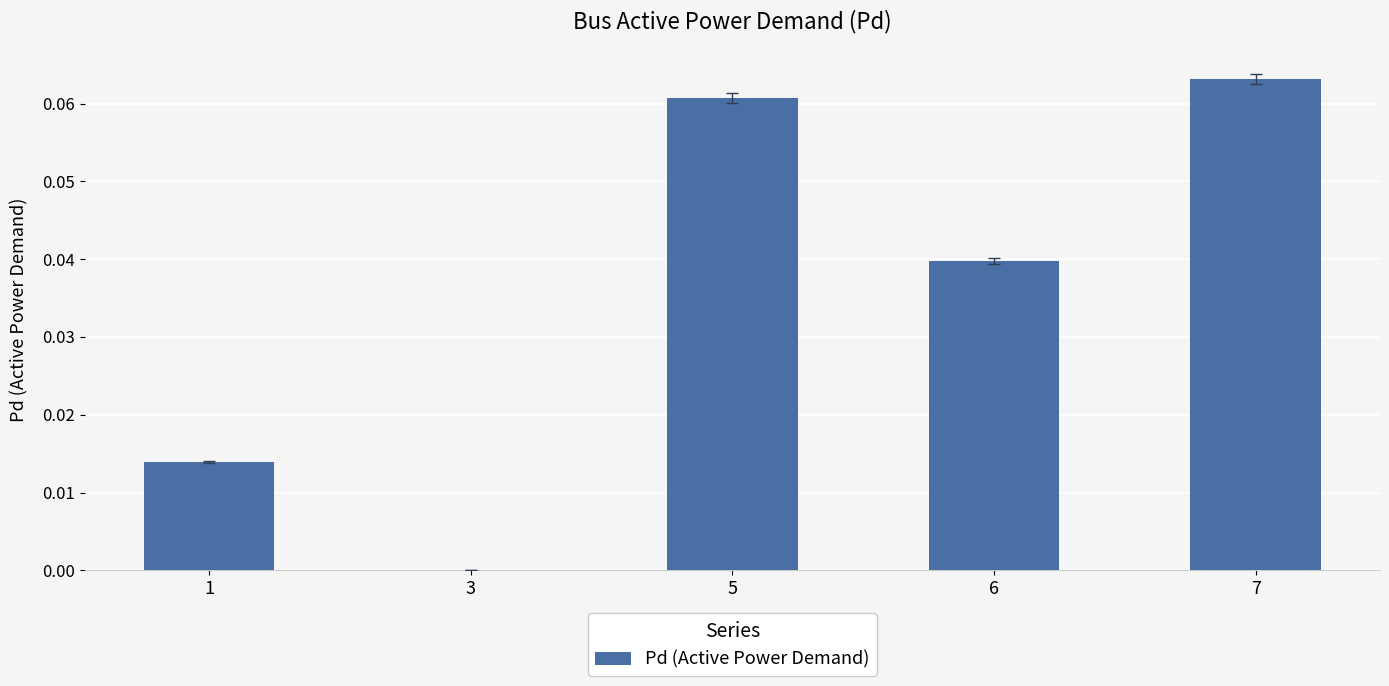

How many distinct data groups are displayed?

1